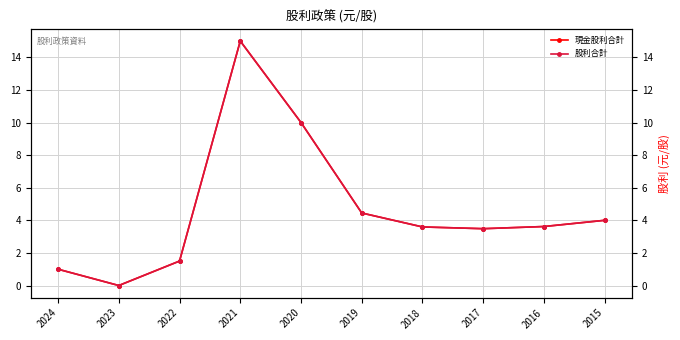

What are all the series names shown in the legend?

現金股利合計, 股利合計